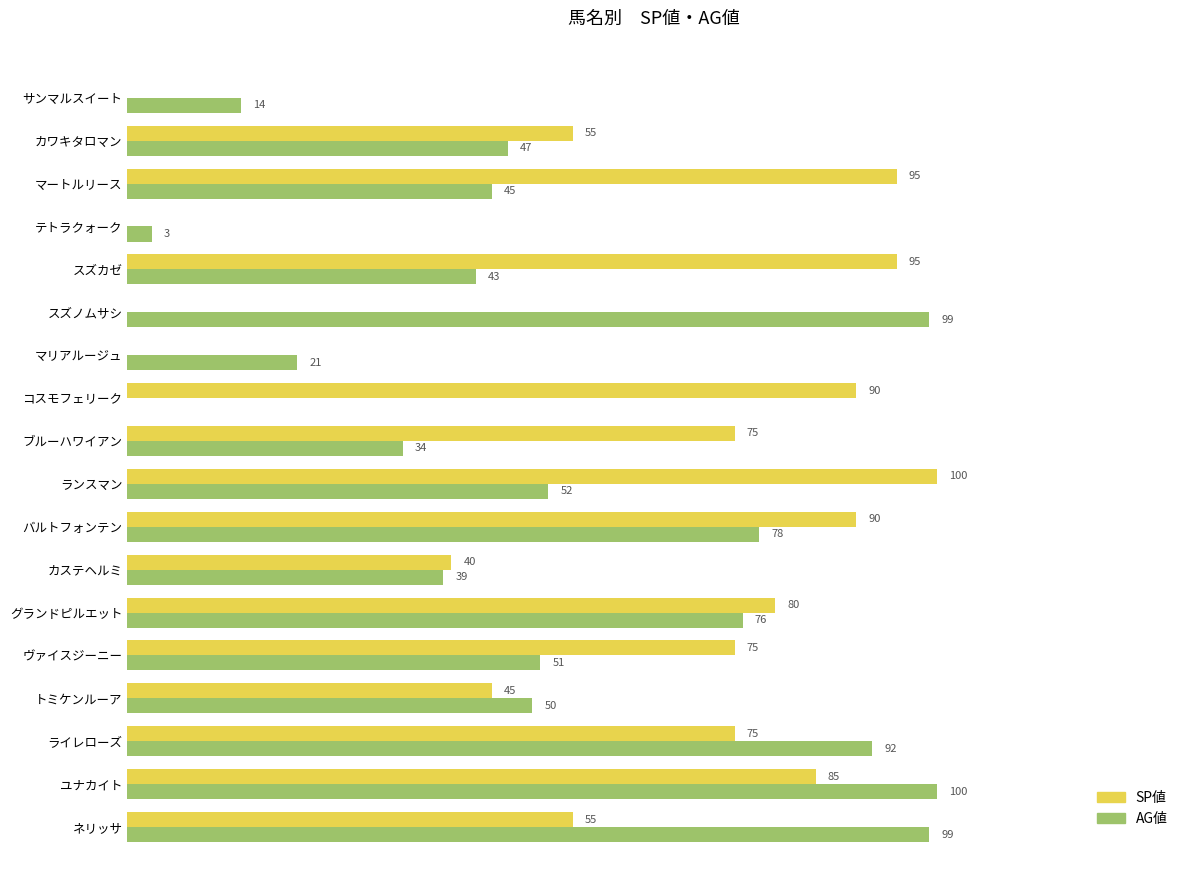

At which label is AG値 closest to 50?

トミケンルーア